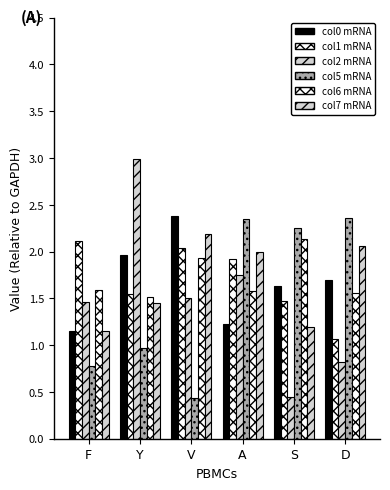

What is the difference between the maximum and second lowest values in the col1 mRNA series?

0.6